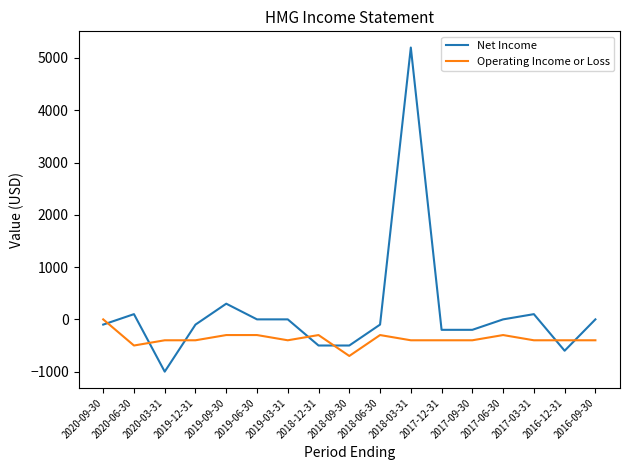

What is the approximate value of Net Income at 2018-09-30, to the nearest 50?

-500